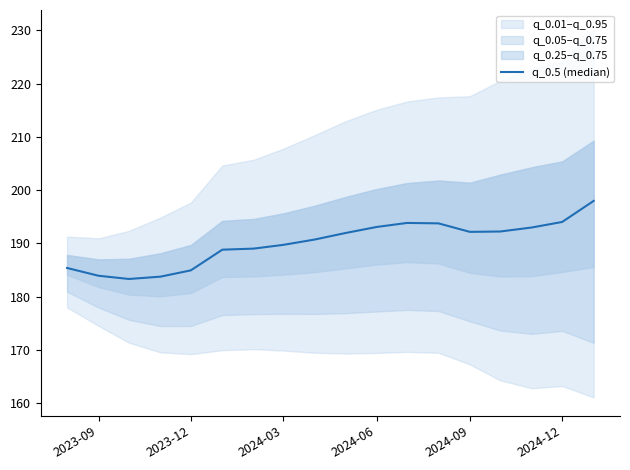

What is the difference between the second highest and minimum values?

10.7